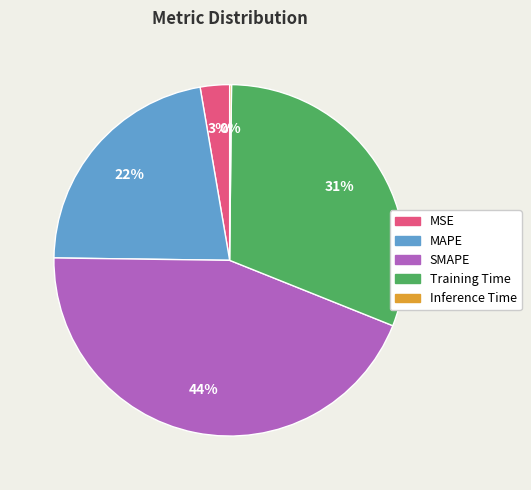

Do MAPE and SMAPE together represent more than half of the pie?

Yes